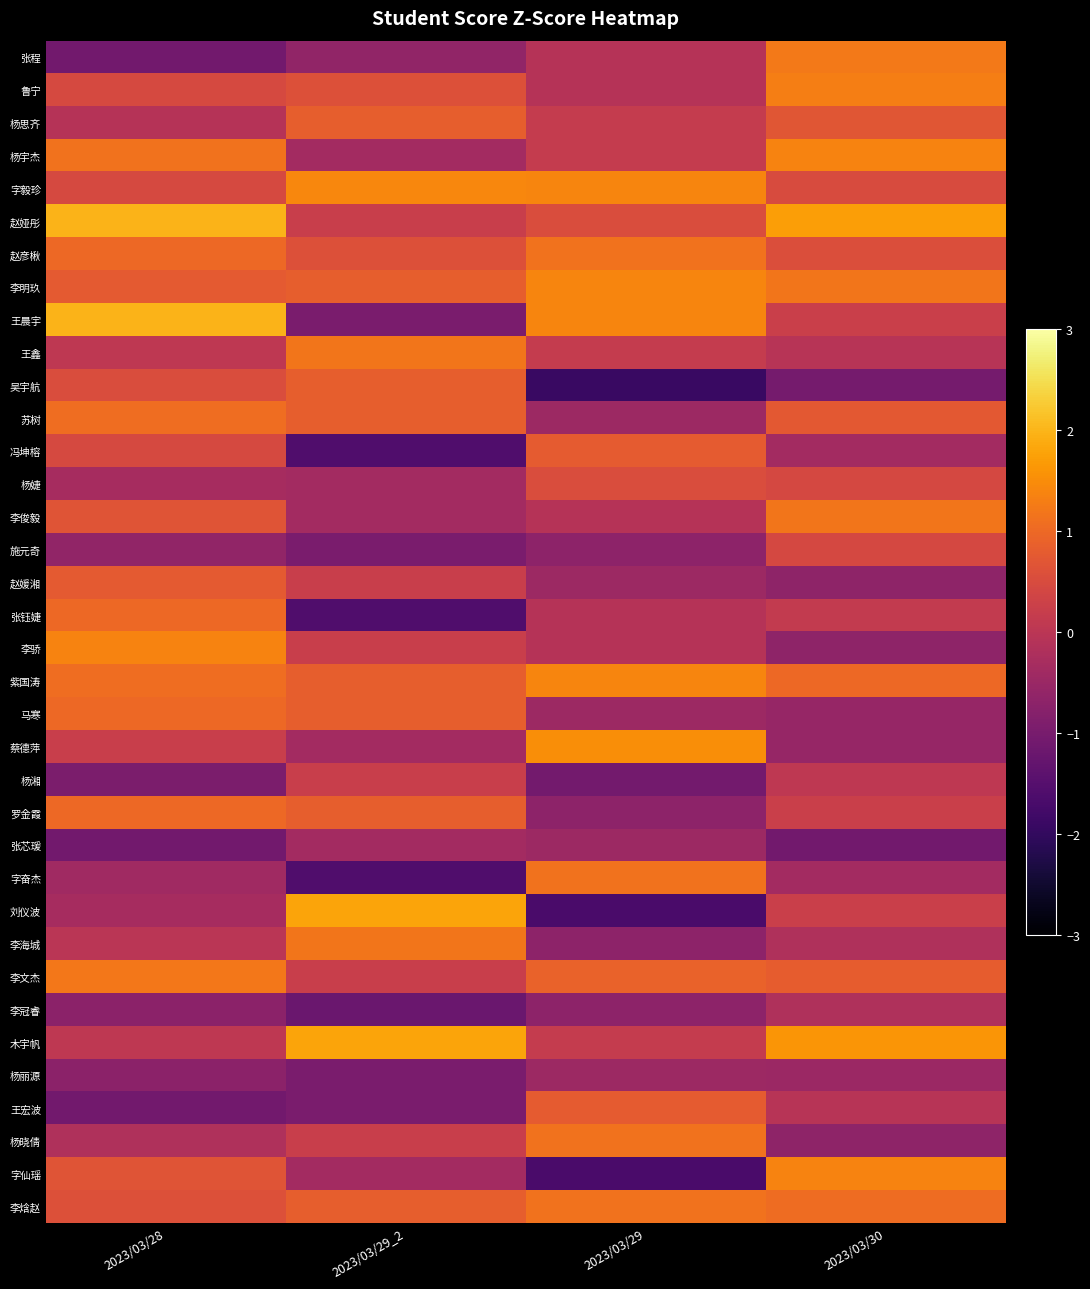

Which series changed the most between 2023/03/29 and 2023/03/30?

字仙瑶